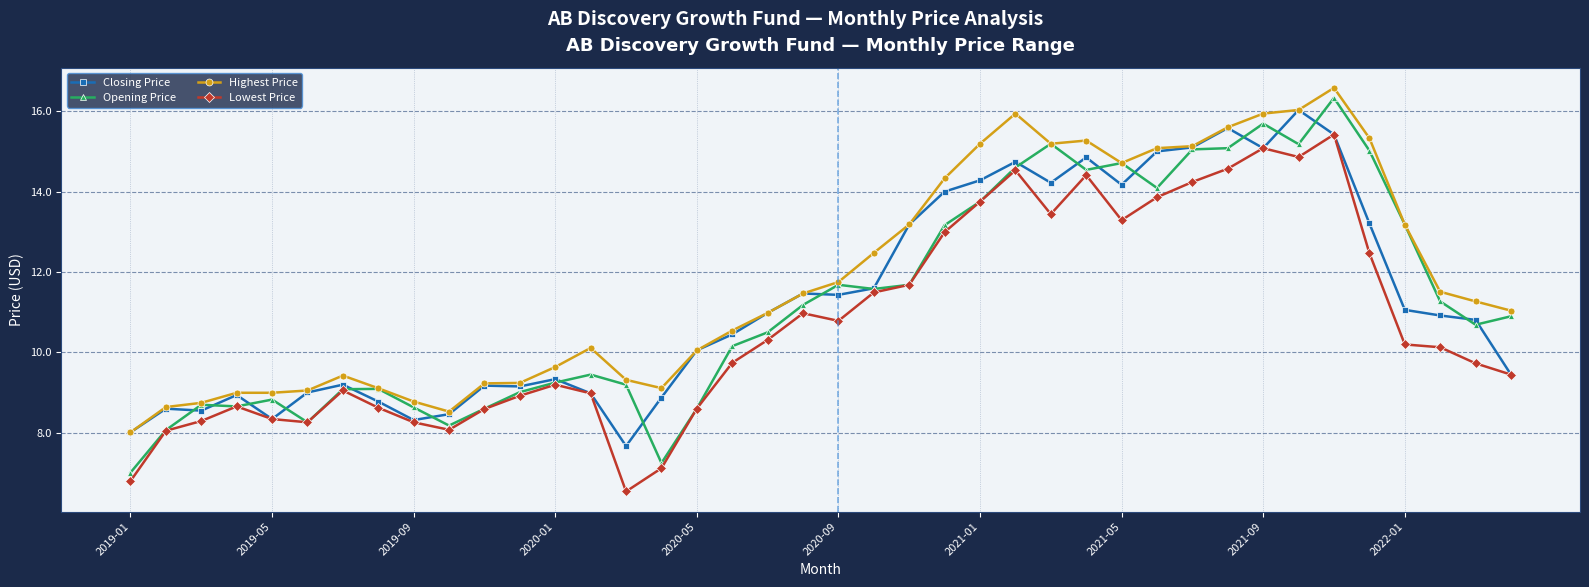

What is the minimum value shown in the chart?

6.5